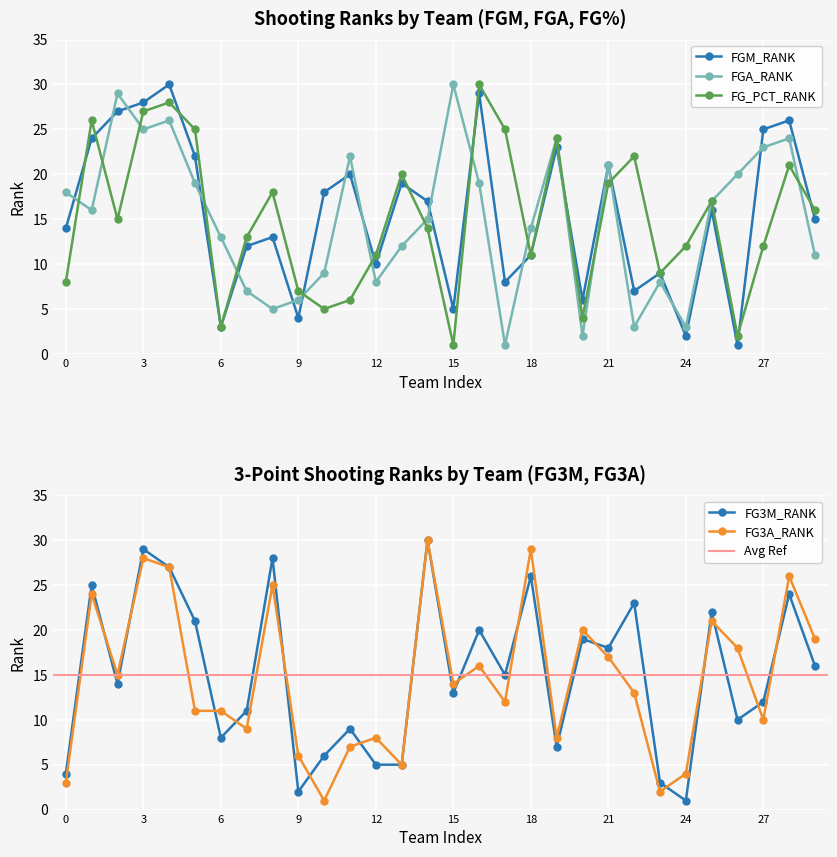

What is the difference between the FGM_RANK values at Brooklyn Nets and Houston Rockets?

9